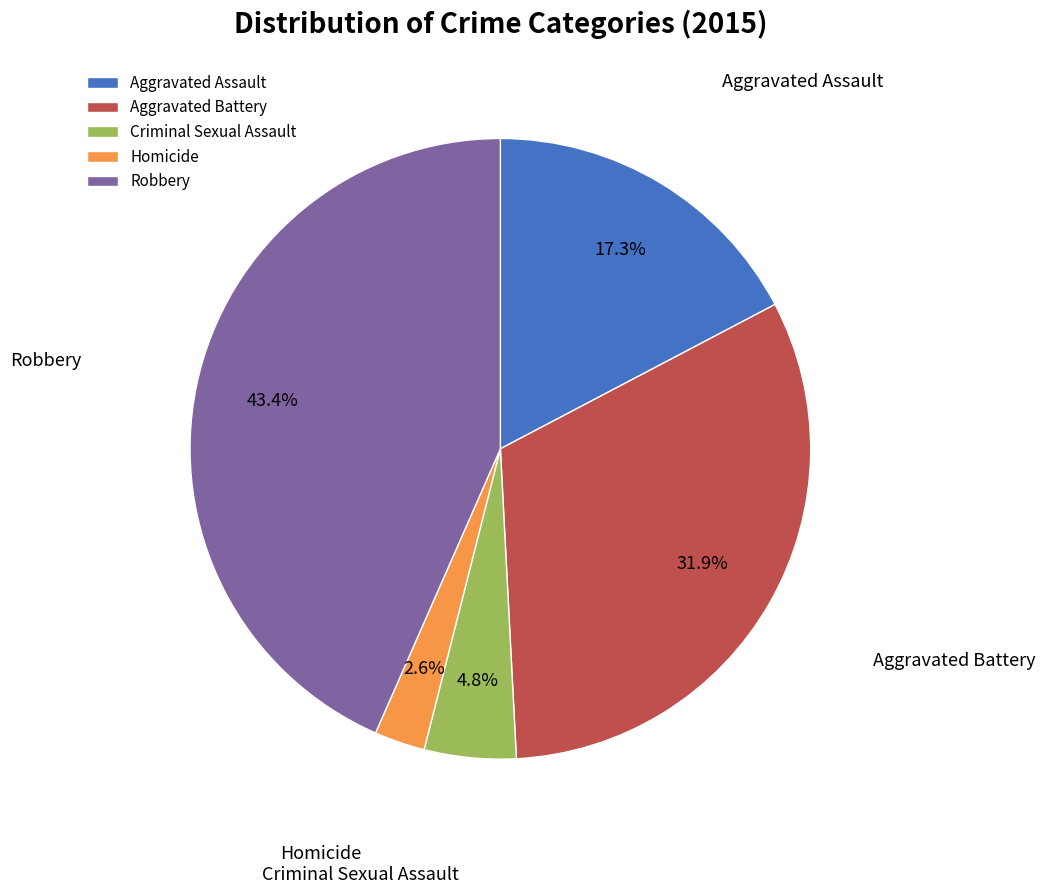

Is the sum of Aggravated Battery and Aggravated Assault greater than half?

No